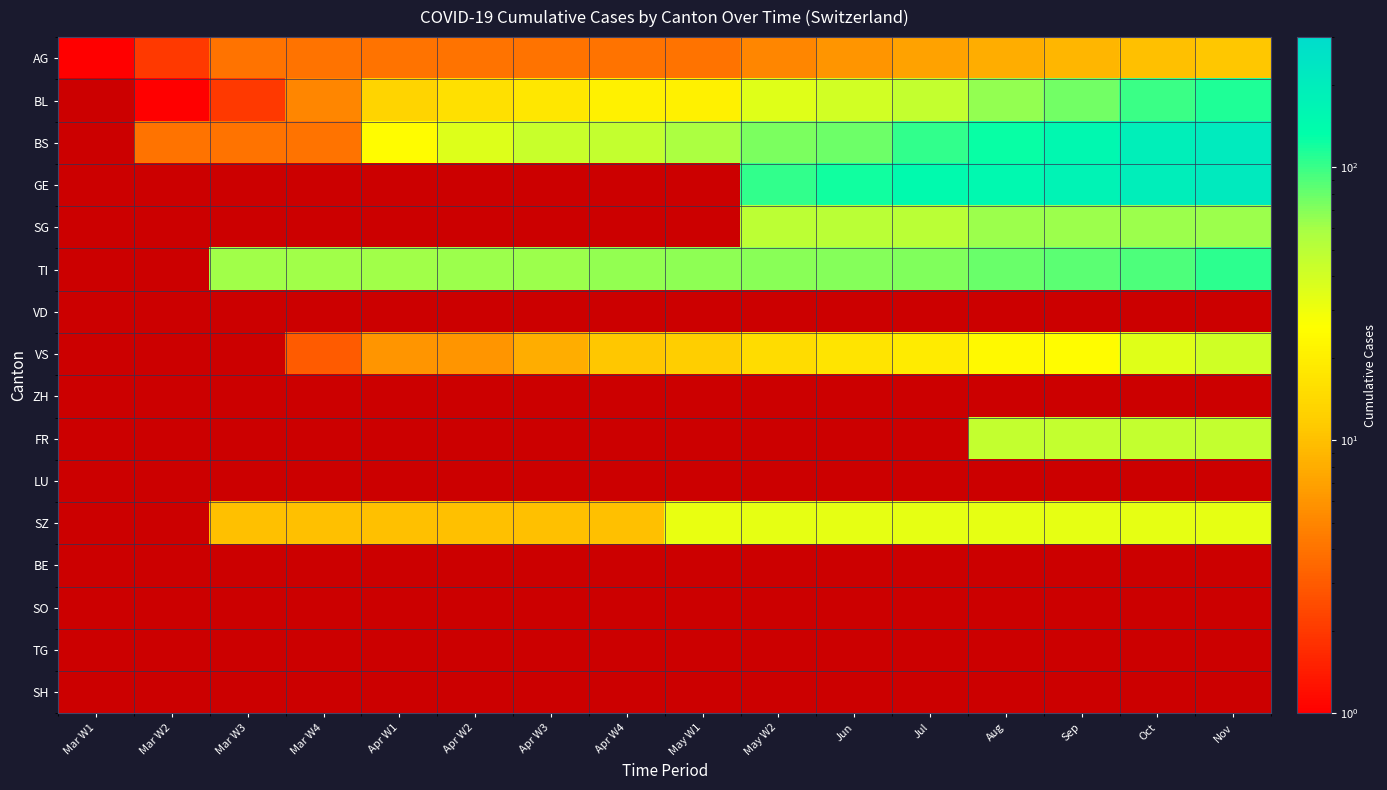

Between Aug and Nov, which series saw the biggest shift?

BS